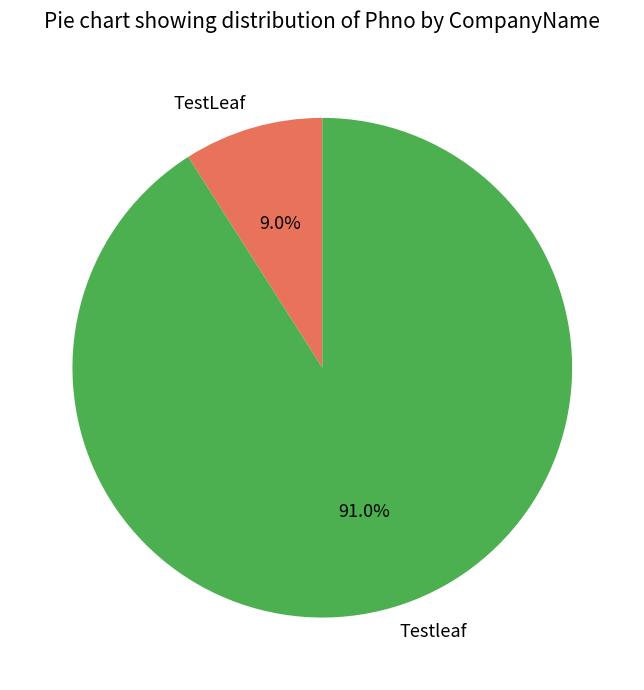

How many segments does this pie chart have?

2